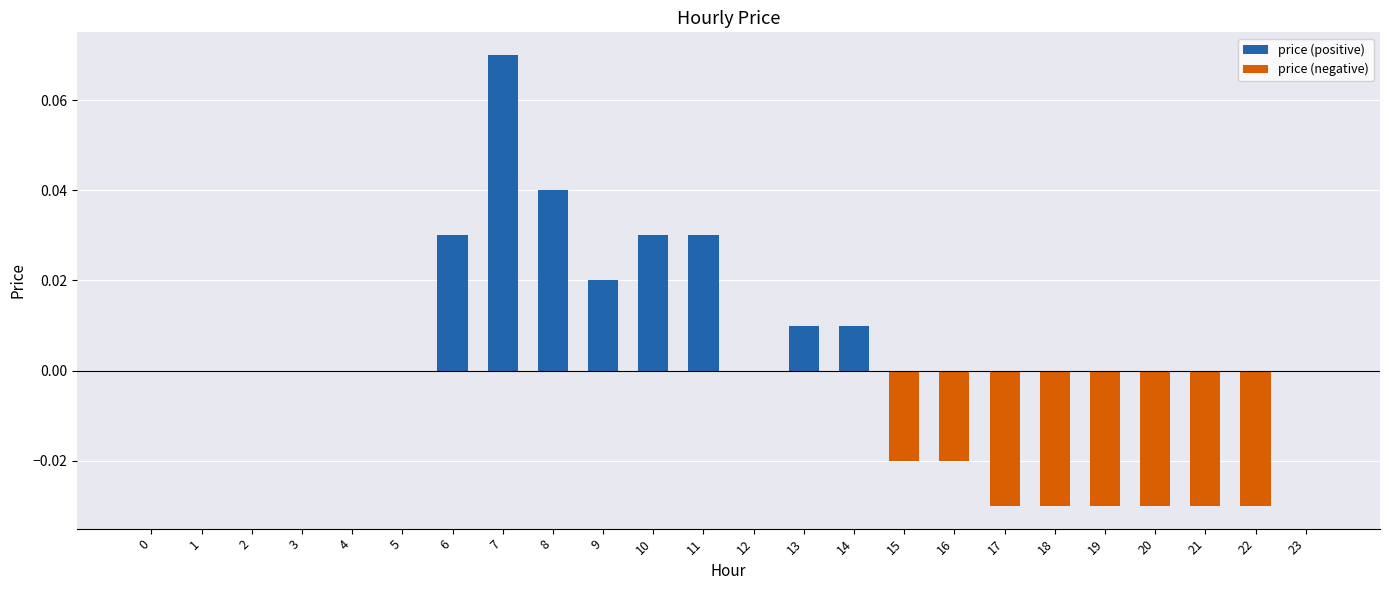

Count the number of categories in the chart.

24